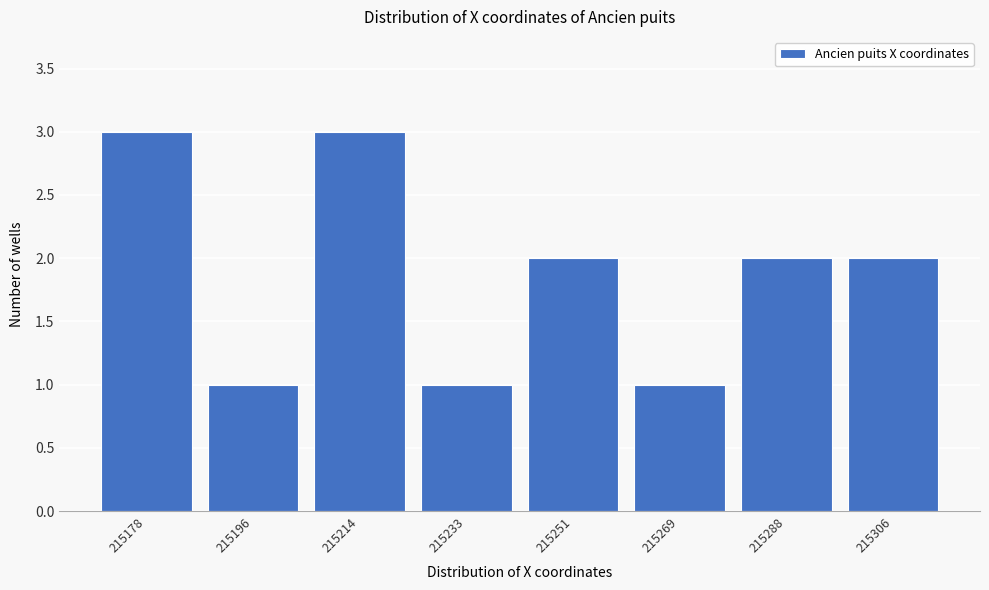

Reading left to right, list all the values displayed in this chart.

215178=3	215196=1	215214=3	215233=1	215251=2	215269=1	215288=2	215306=2